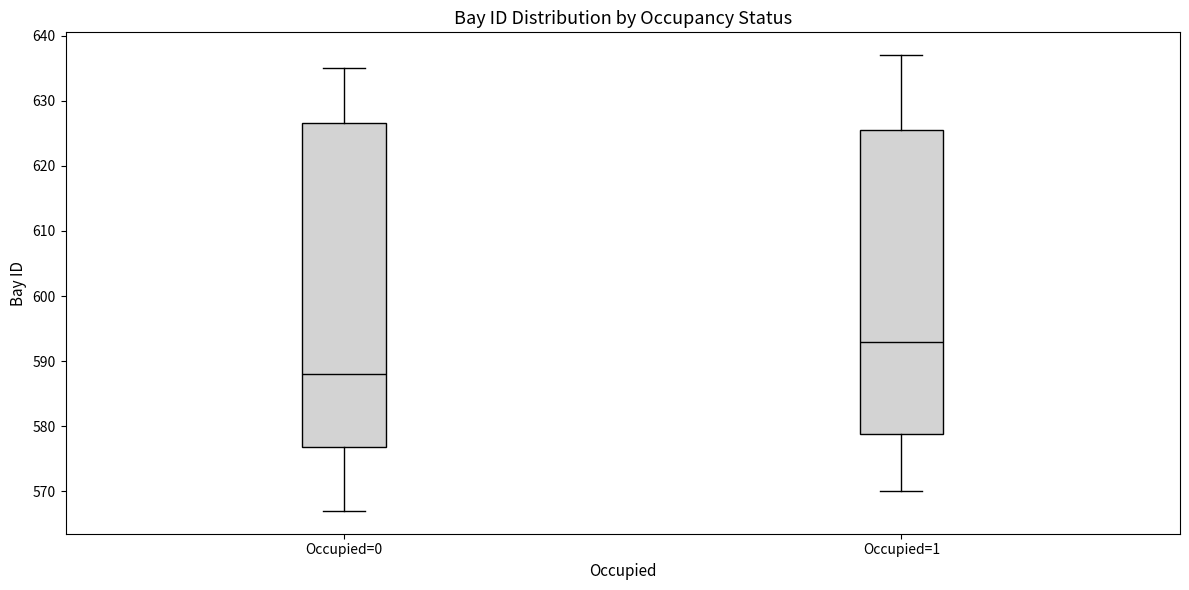

Comparing the boxes themselves (not the whiskers), which one is the tallest?

Occupied=0